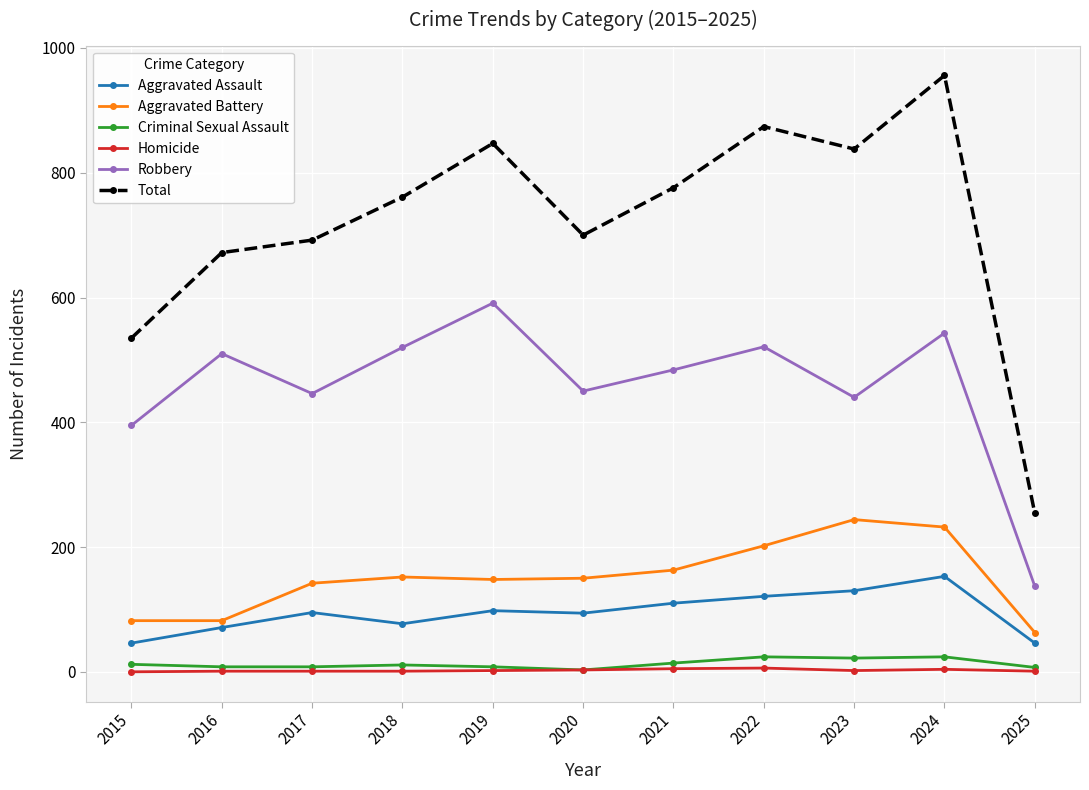

What is the sum of the Homicide values at 2021 and 2022?

11